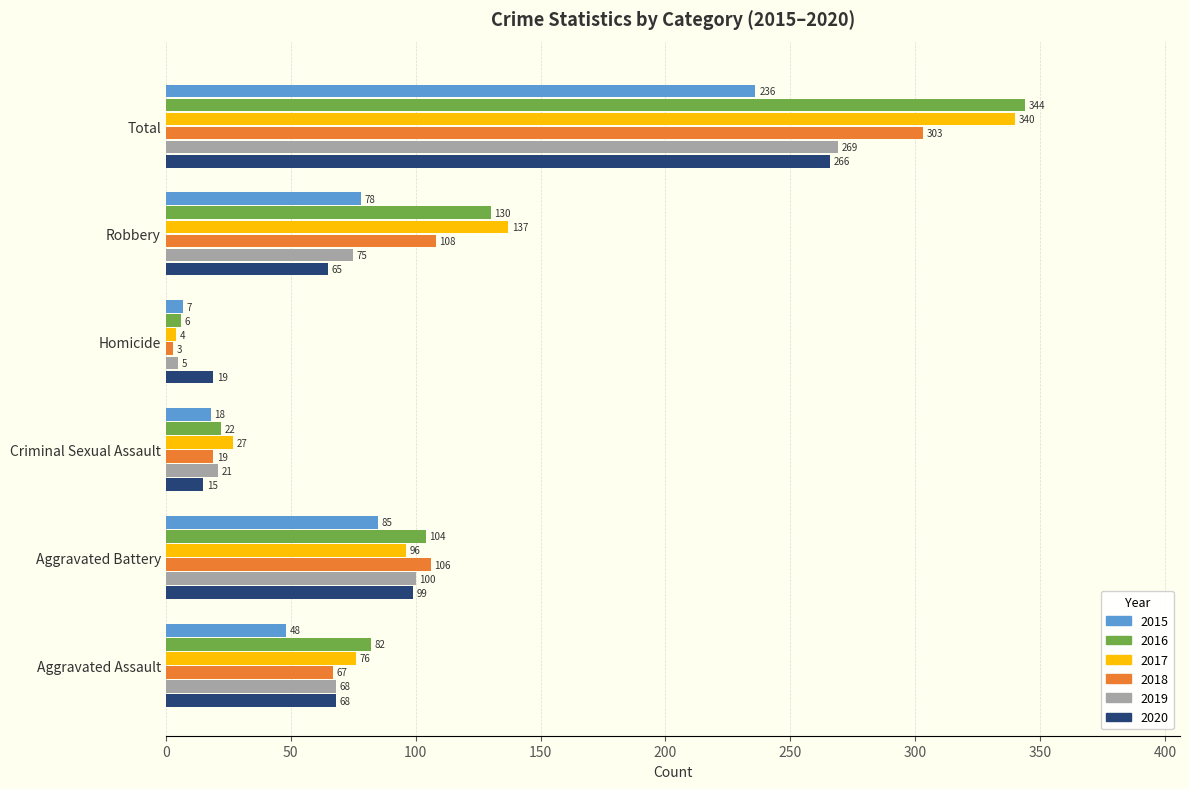

Which series has the widest spread of values?

2016